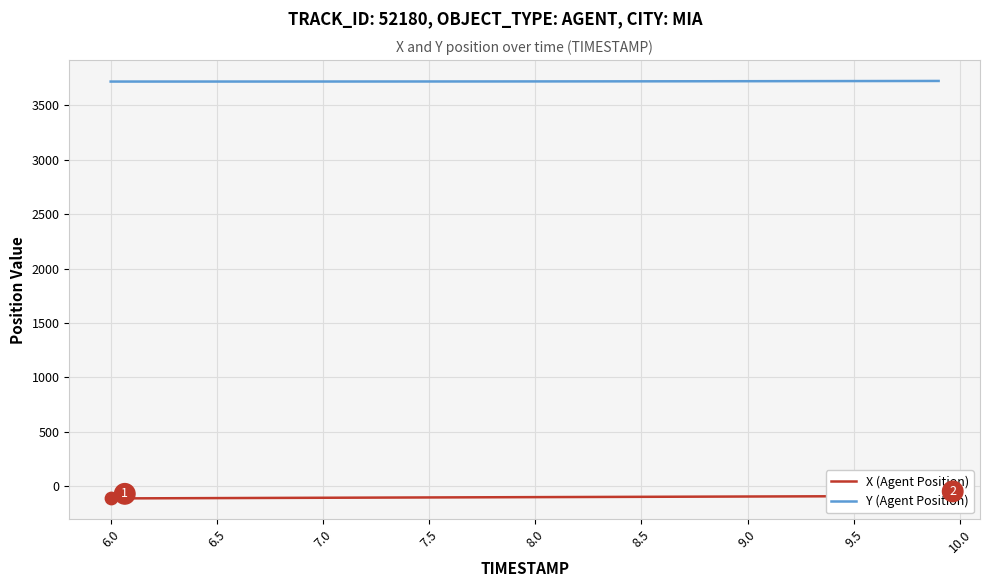

Which series has the largest total across all categories?

Y (Agent Position)